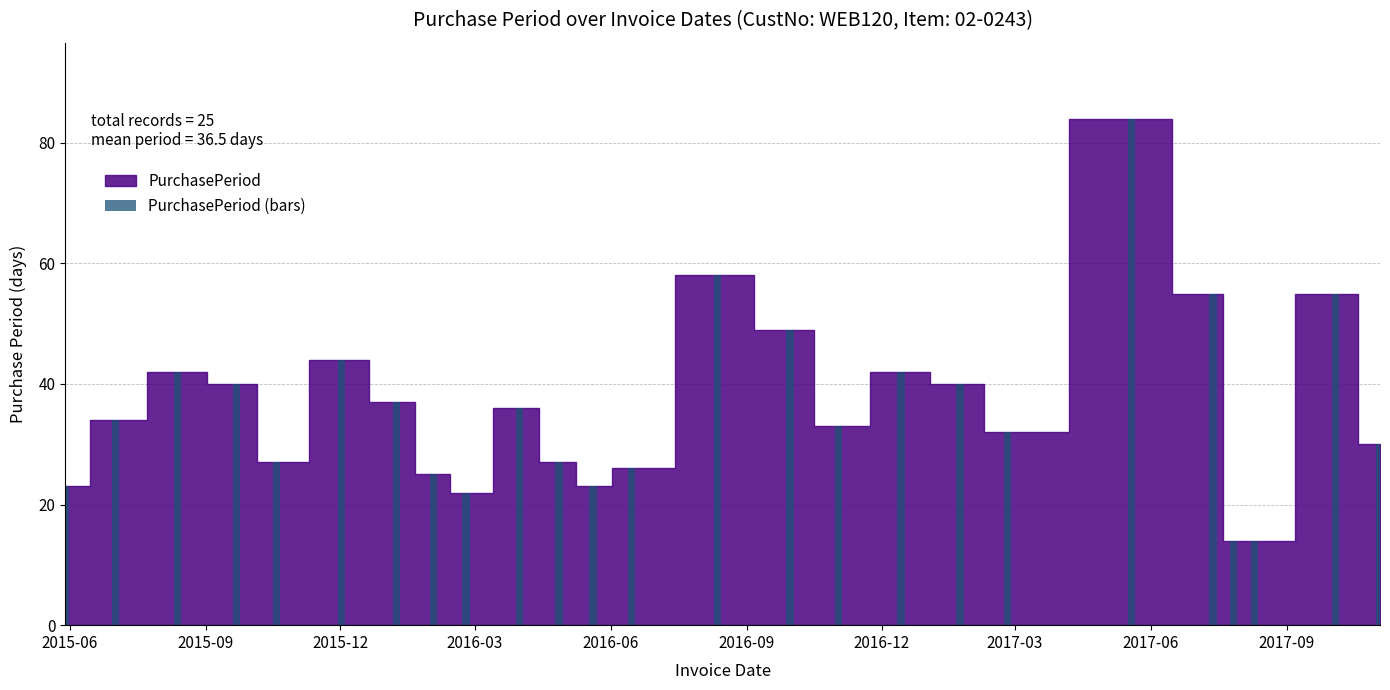

What is the difference between the maximum and second lowest values?

70